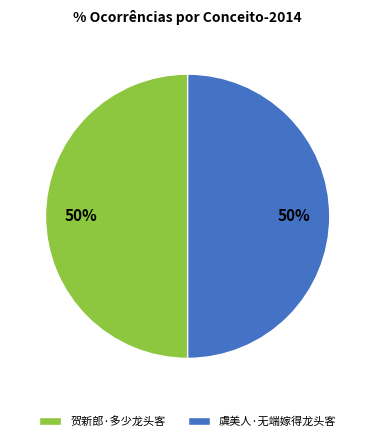

Approximately how many times larger is the value at 虞美人·无端嫁得龙头客 compared to 贺新郎·多少龙头客?

1.0